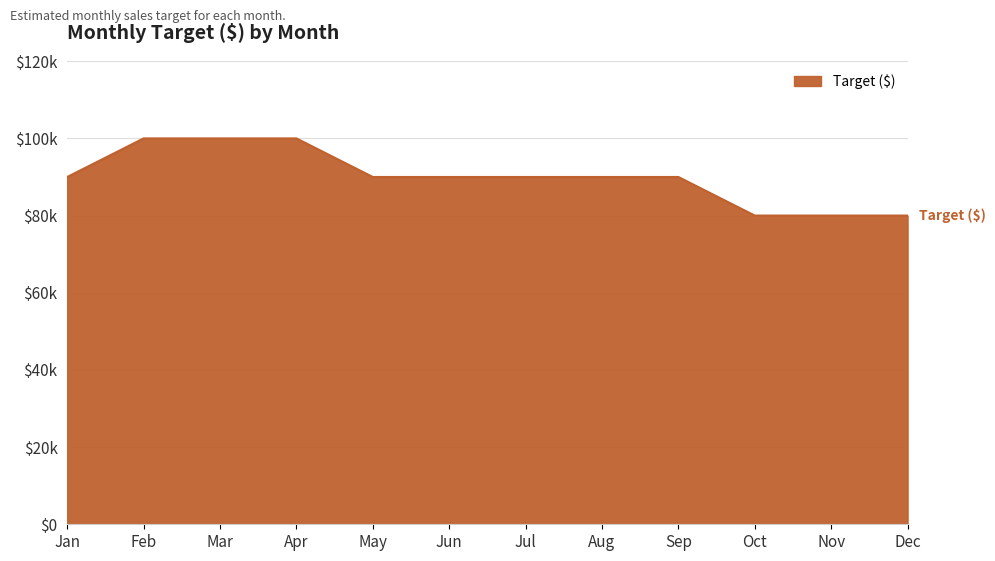

What is the maximum value shown in the chart?

100000